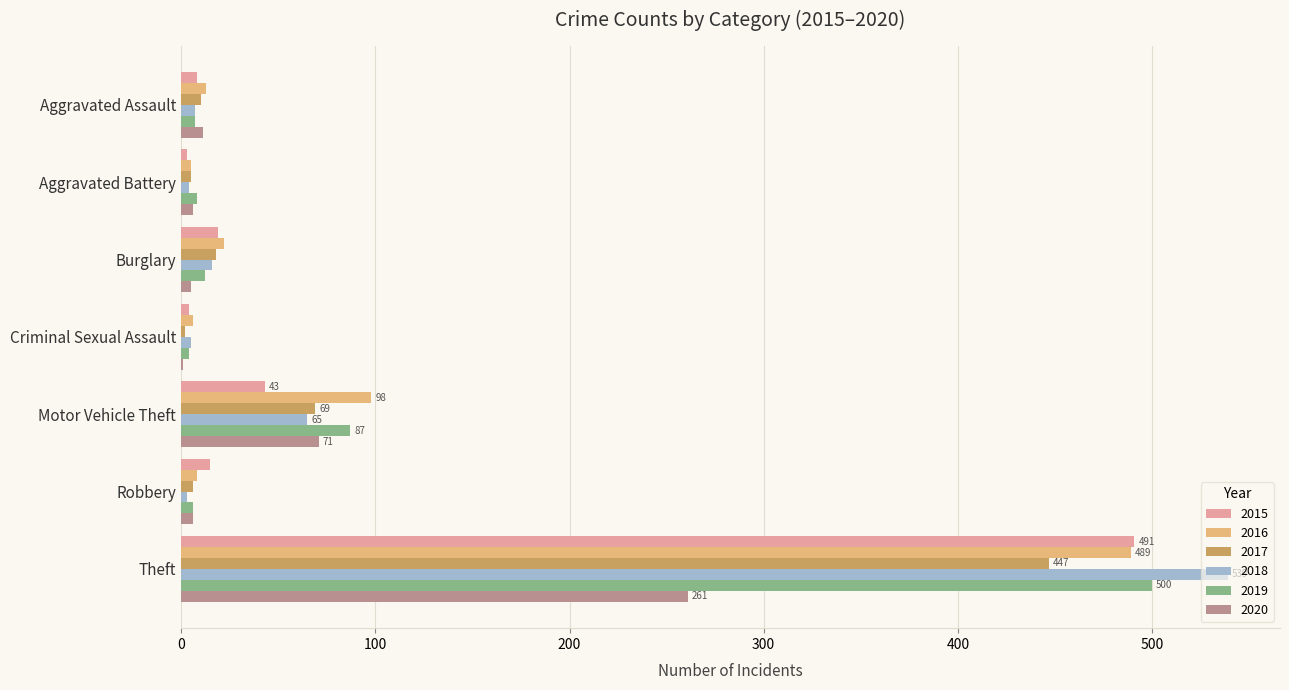

Which label corresponds to the largest value in the chart?

Theft